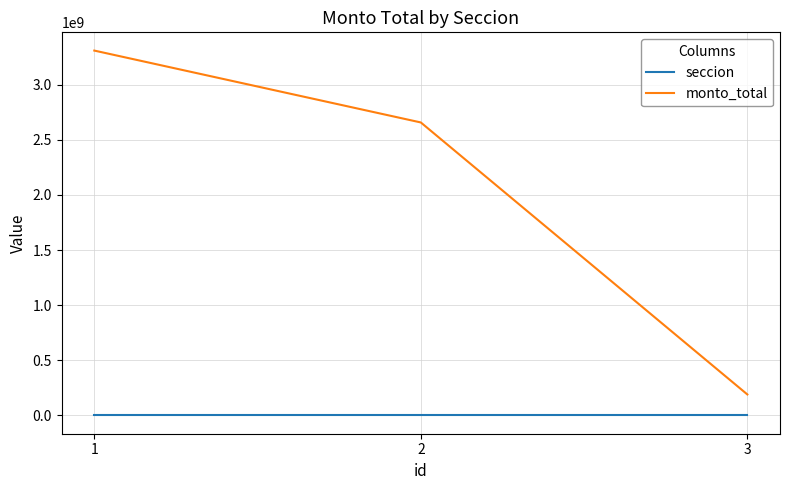

What is the difference between the highest and lowest values at 1?

3309064740